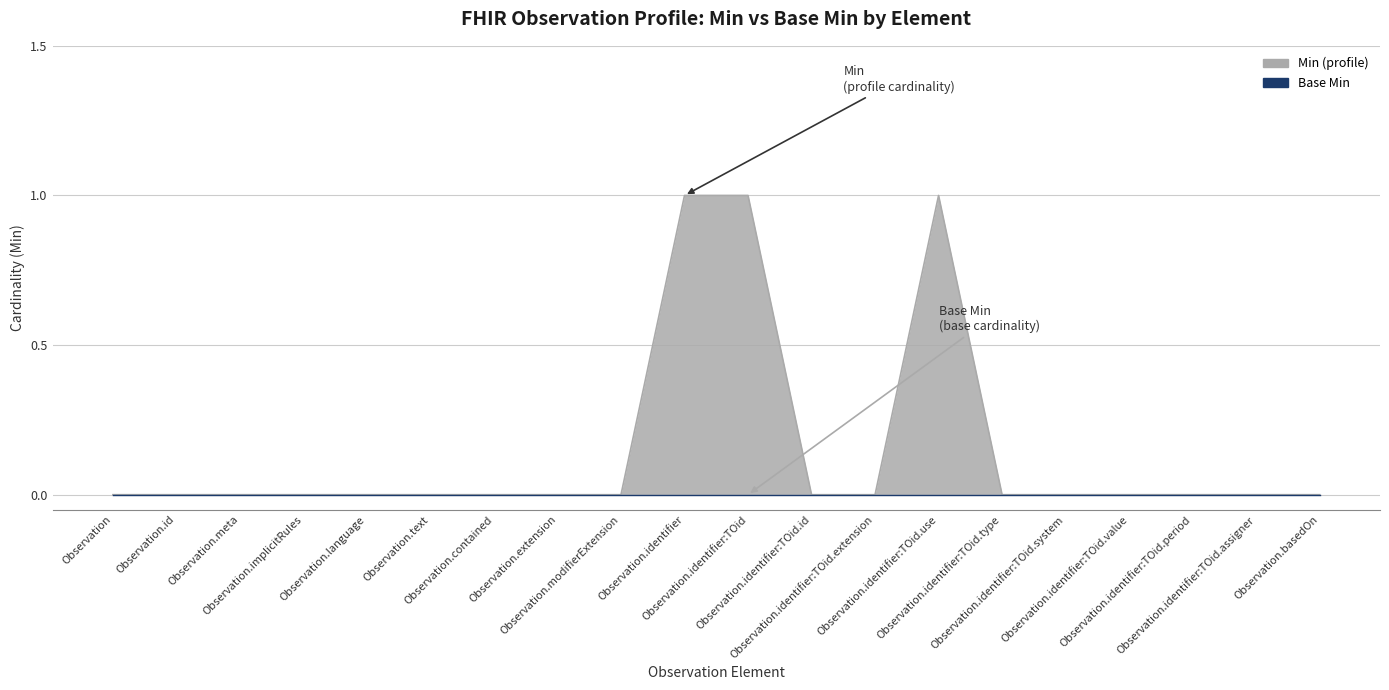

Reading left to right, list all the values displayed in this chart.

Observation=0	Observation.id=0	Observation.meta=0	Observation.implicitRules=0	Observation.language=0	Observation.text=0	Observation.contained=0	Observation.extension=0	Observation.modifierExtension=0	Observation.identifier=1	Observation.identifier:TOid=1	Observation.identifier:TOid.id=0	Observation.identifier:TOid.extension=0	Observation.identifier:TOid.use=1	Observation.identifier:TOid.type=0	Observation.identifier:TOid.system=0	Observation.identifier:TOid.value=0	Observation.identifier:TOid.period=0	Observation.identifier:TOid.assigner=0	Observation.basedOn=0